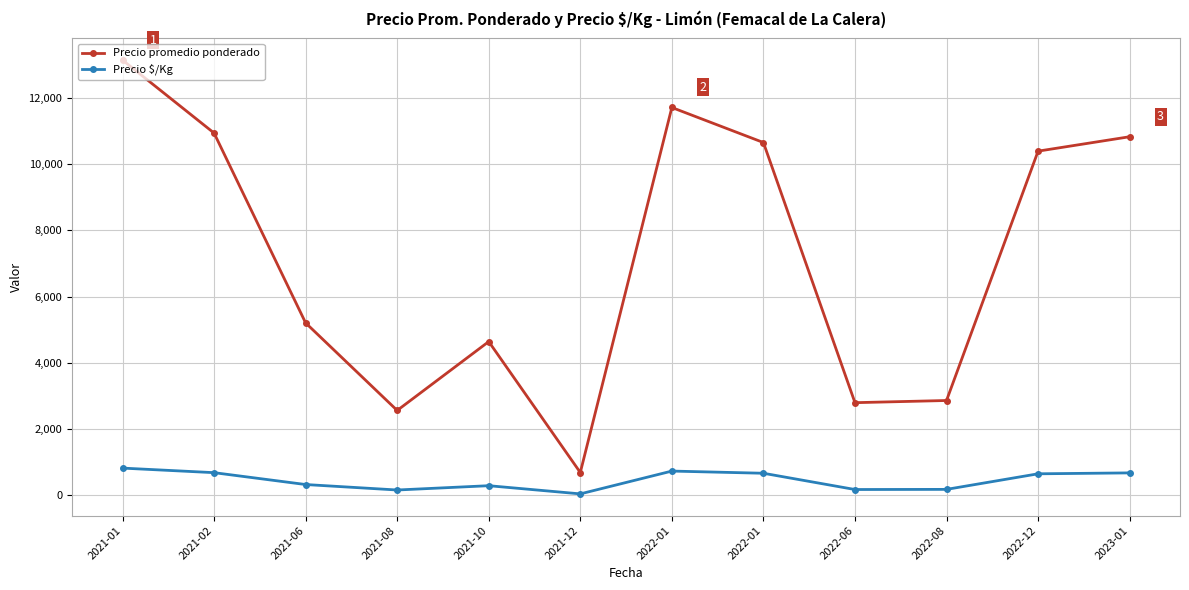

Rank the series by their maximum value, from lowest to highest.

Precio $/Kg, Precio promedio ponderado